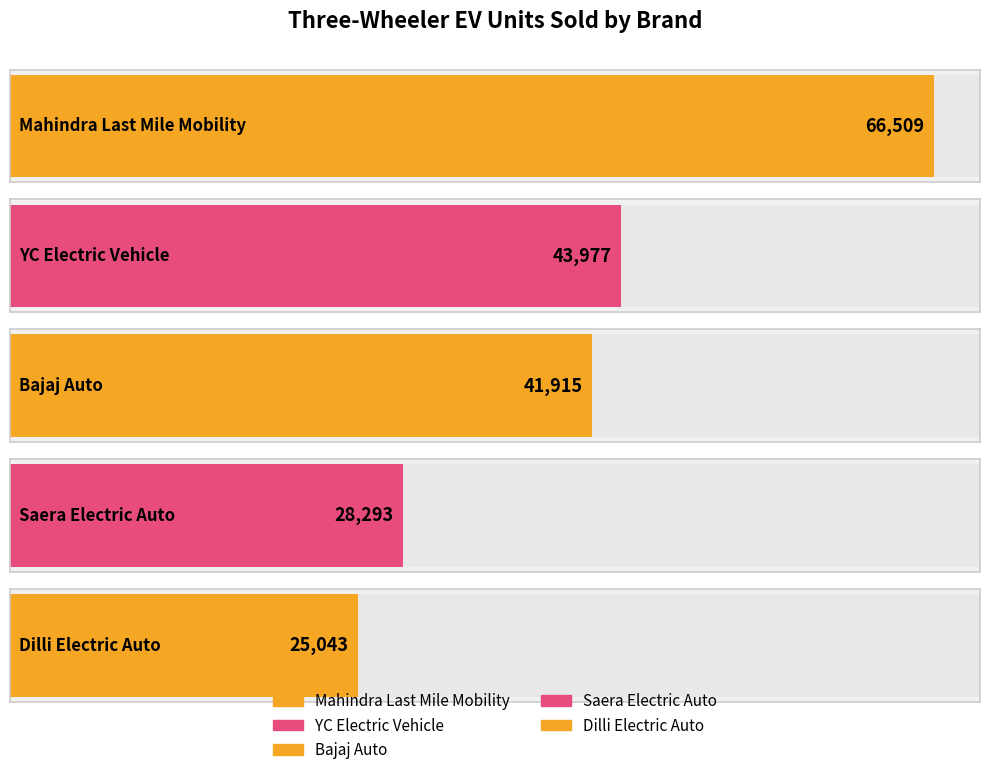

What is the label of the 1st bar from the left?

Mahindra Last Mile Mobility